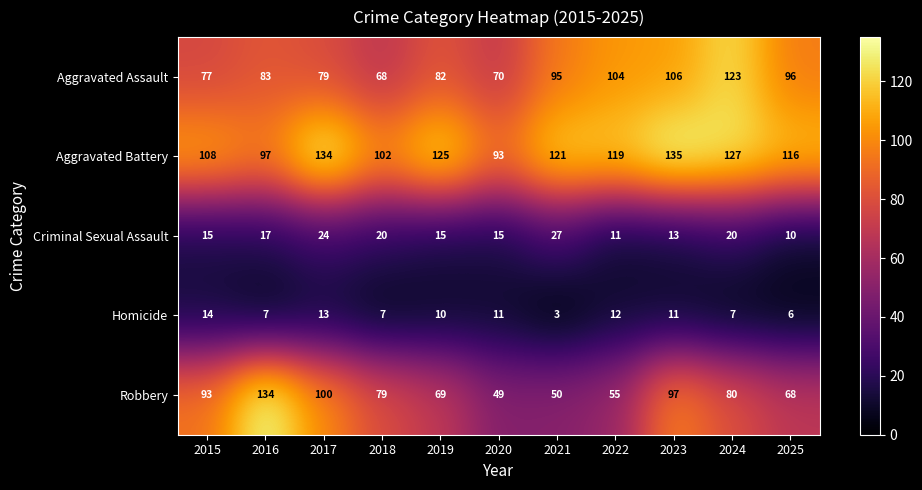

What is the sum of all Criminal Sexual Assault values?

187